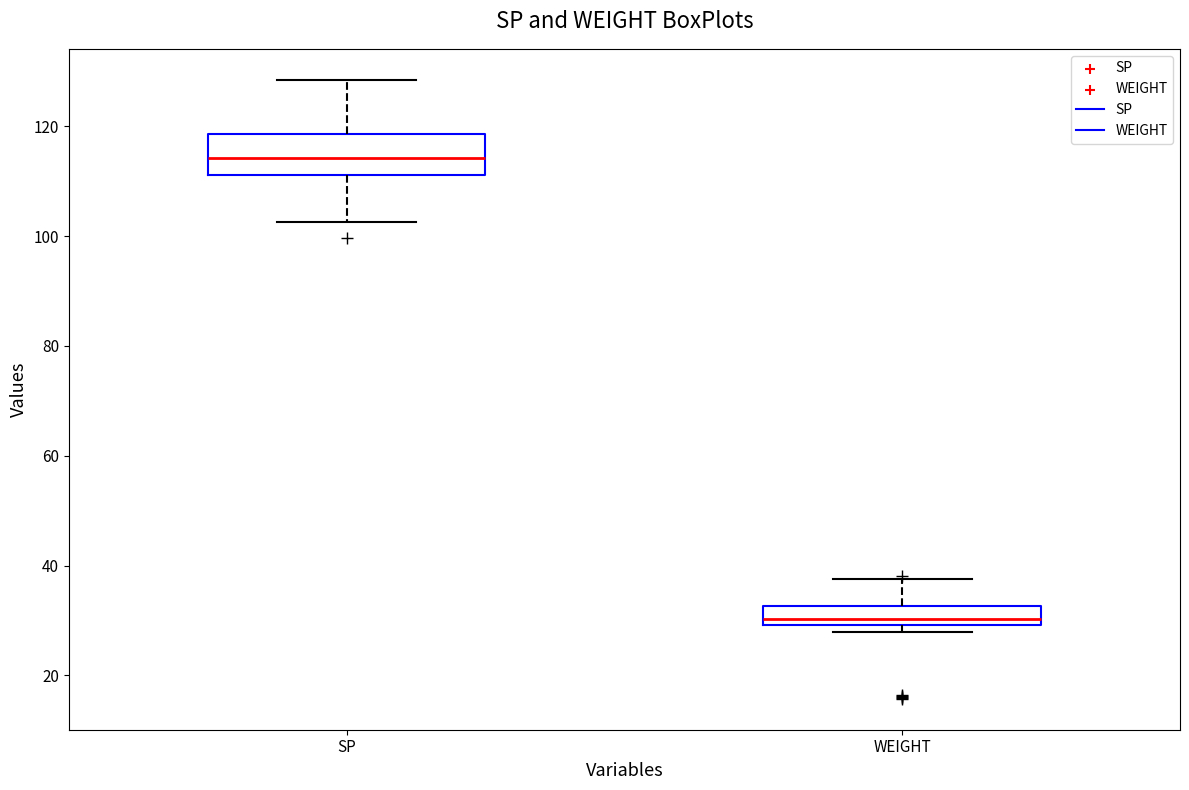

Reading left to right, read every box against the y-axis: the position of its median line, the range the box covers, and the ends of its whiskers. The values are not printed on the chart, so give them approximately, as read against the axis.

SP: median 114, box 112 to 118, whiskers 102 to 128
WEIGHT: median 30 (just above the box's lower edge), box 30 to 32, whiskers 28 to 38